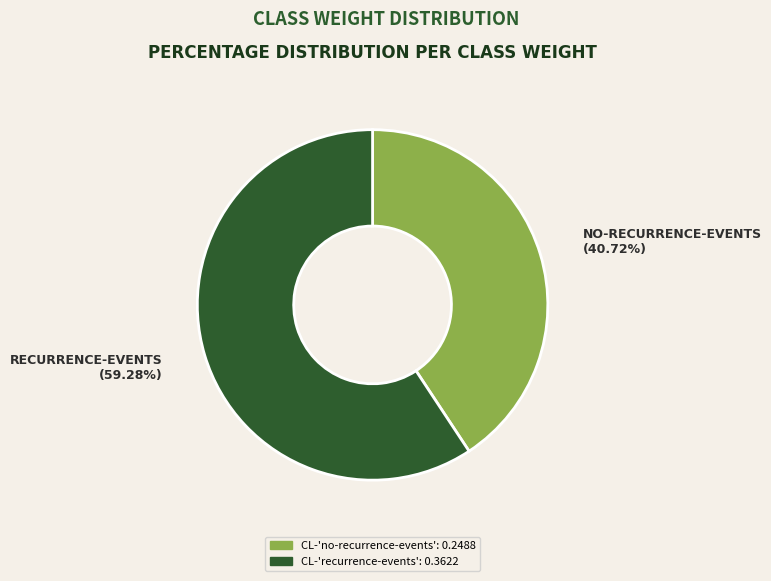

True or false: CL-'no-recurrence-events' accounts for 41% of the total.

True